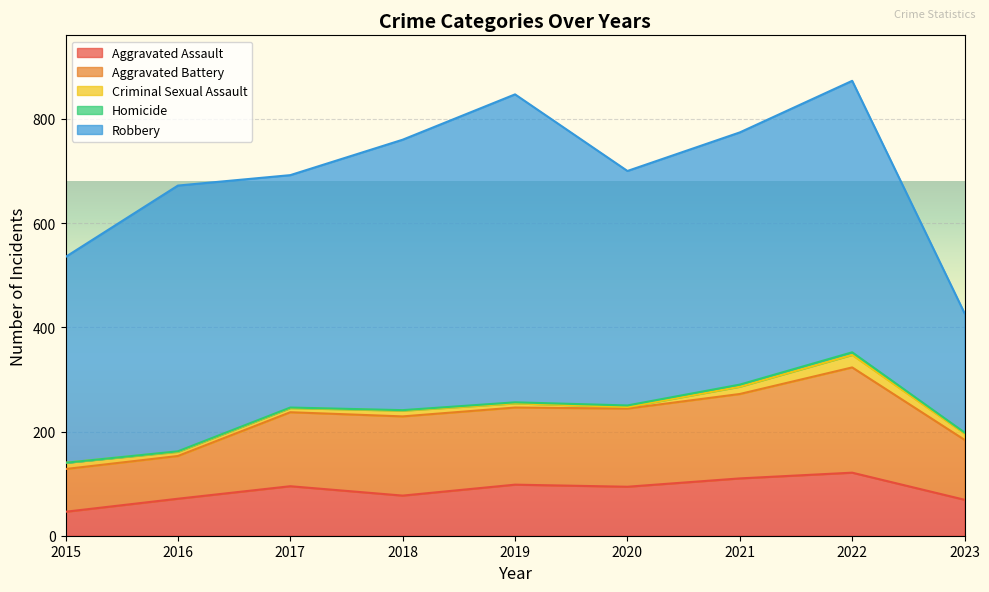

At how many categories does at least one series exceed 497?

4